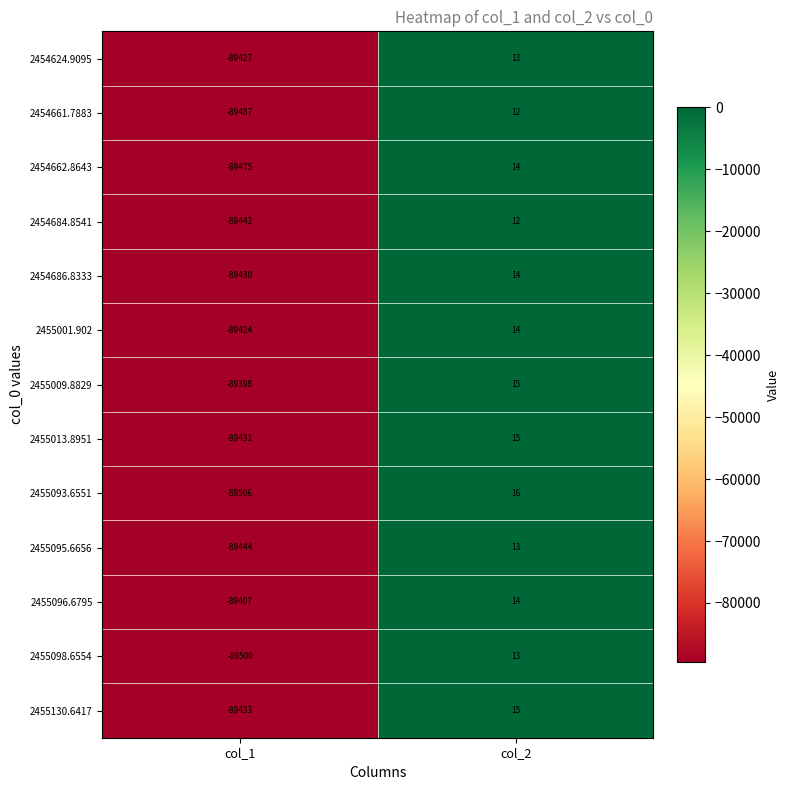

Which series changed the most between col_1 and col_2?

2455093.6551